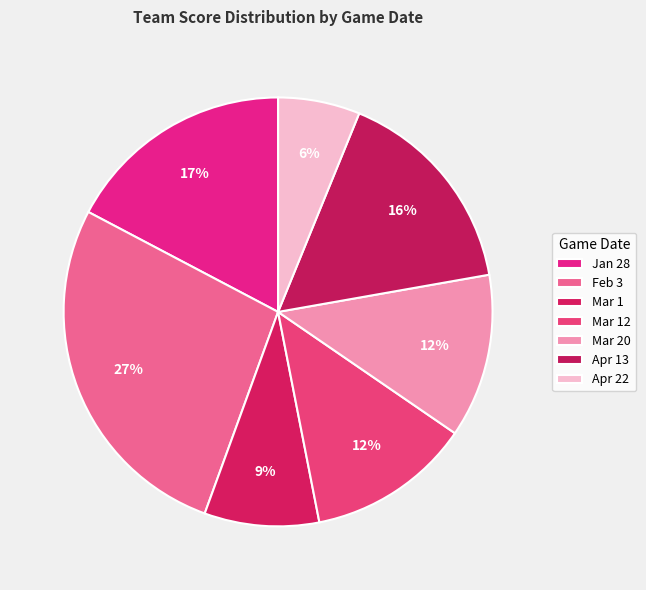

To the nearest percent, what is the average slice percentage?

14%